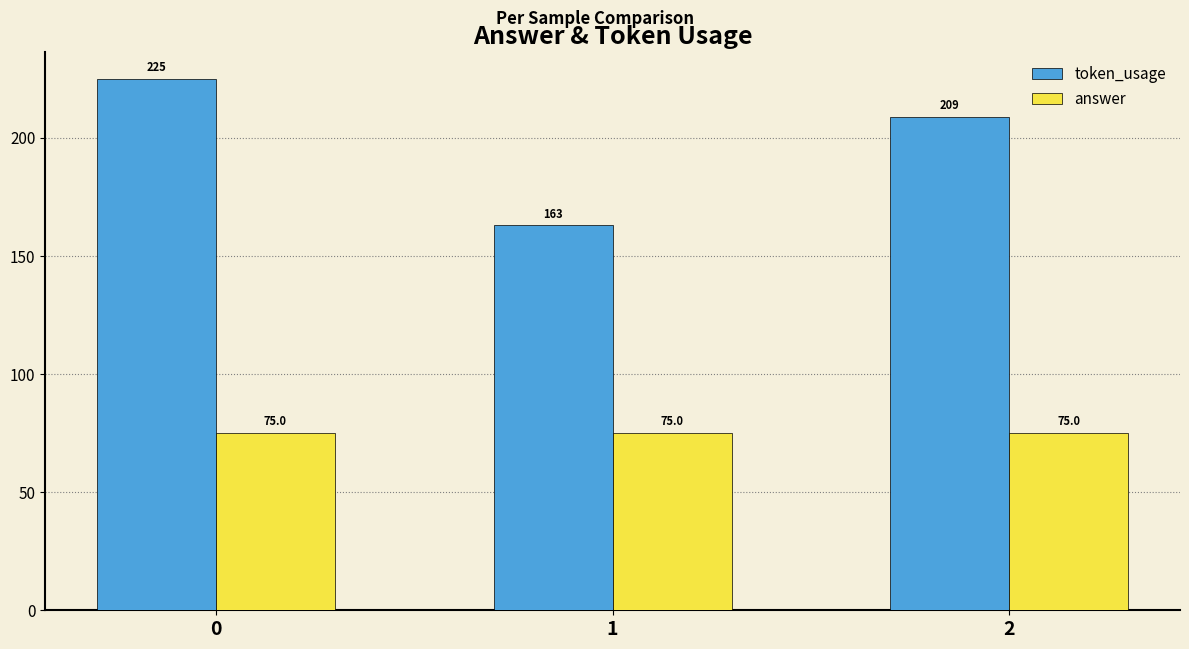

Rank the series by their average value, from highest to lowest.

token_usage, answer